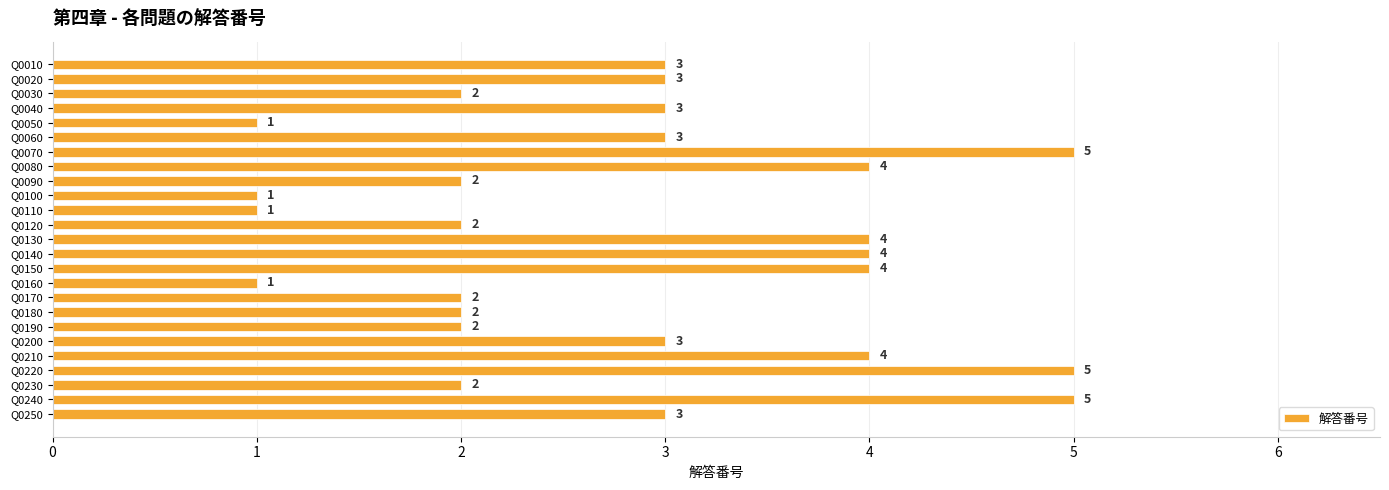

Reading top to bottom, what are all the values shown in this chart?

Q0010=3	Q0020=3	Q0030=2	Q0040=3	Q0050=1	Q0060=3	Q0070=5	Q0080=4	Q0090=2	Q0100=1	Q0110=1	Q0120=2	Q0130=4	Q0140=4	Q0150=4	Q0160=1	Q0170=2	Q0180=2	Q0190=2	Q0200=3	Q0210=4	Q0220=5	Q0230=2	Q0240=5	Q0250=3